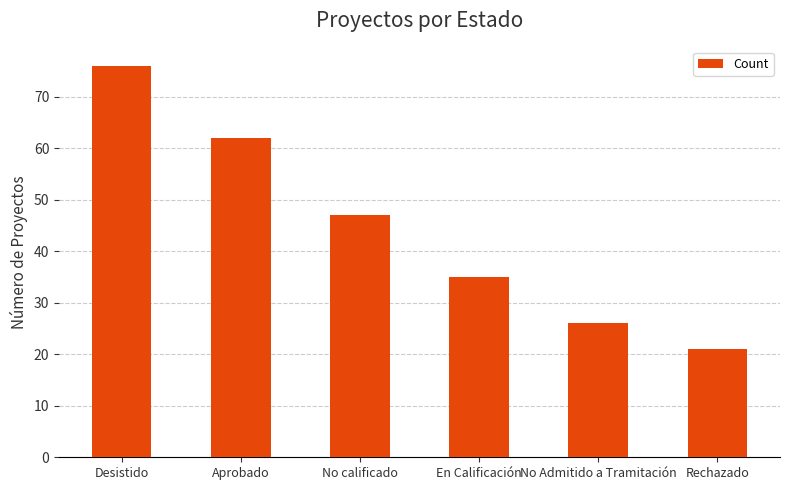

What is the label of the 2nd bar from the right?

No Admitido a Tramitación